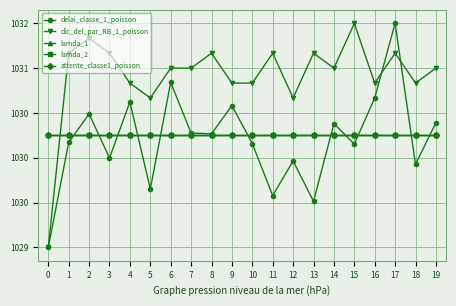

What is the value of the attente_classe1_poisson point at the 12th from the left?

1030.2